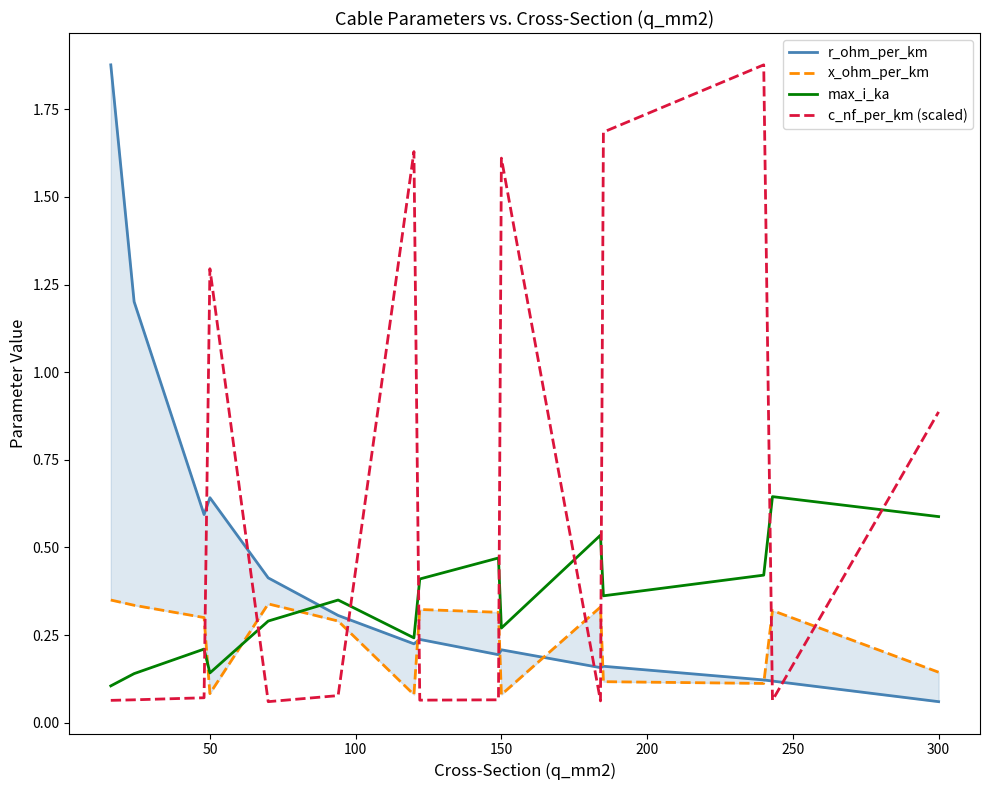

Which series ends up on top after the final intersection of max_i_ka and c_nf_per_km (scaled)?

c_nf_per_km (scaled)